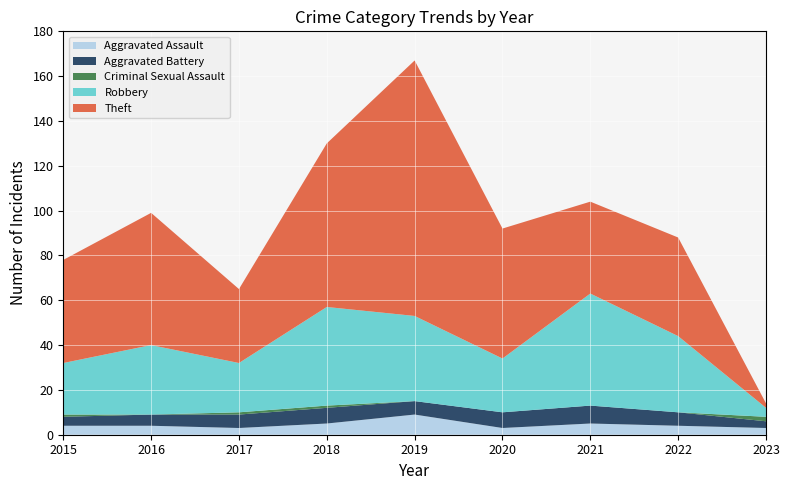

Reading left to right, what are all the values shown in this chart?

Aggravated Assault: 2015=4	2016=4	2017=3	2018=5	2019=9	2020=3	2021=5	2022=4	2023=3
Aggravated Battery: 2015=4	2016=5	2017=6	2018=7	2019=6	2020=7	2021=8	2022=6	2023=3
Criminal Sexual Assault: 2015=1	2016=0	2017=1	2018=1	2019=0	2020=0	2021=0	2022=0	2023=2
Robbery: 2015=23	2016=31	2017=22	2018=44	2019=38	2020=24	2021=50	2022=34	2023=4
Theft: 2015=46	2016=59	2017=33	2018=73	2019=114	2020=58	2021=41	2022=44	2023=2